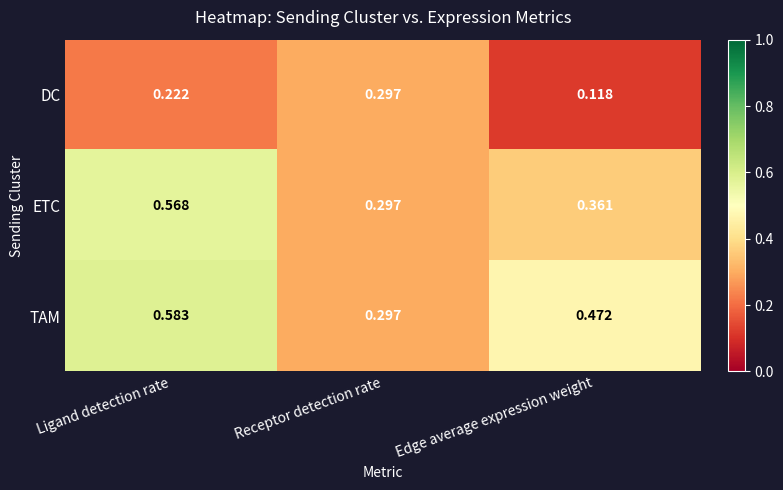

Which series has the widest spread of values?

TAM